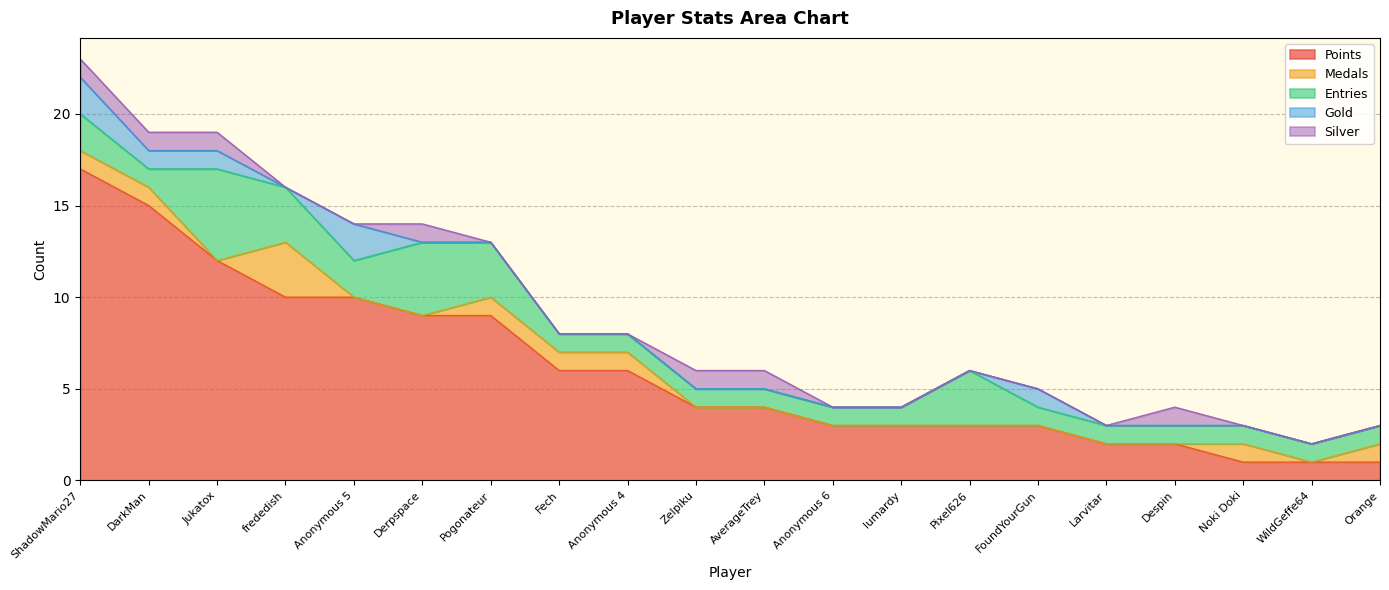

What position from the right is WildGeffe64?

2